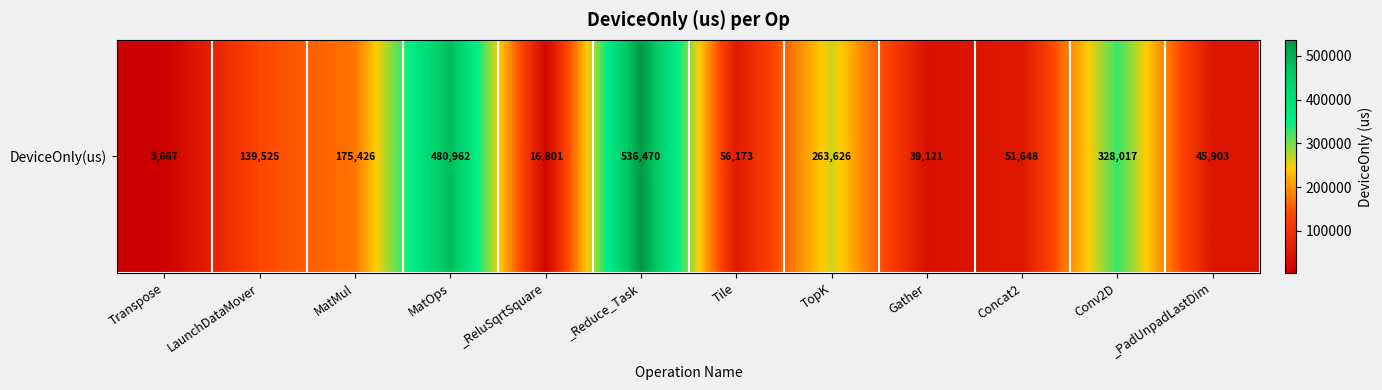

Rank the categories by value from highest to lowest.

_Reduce_Task, MatOps, Conv2D, TopK, MatMul, LaunchDataMover, Tile, Concat2, _PadUnpadLastDim, Gather, _ReluSqrtSquare, Transpose